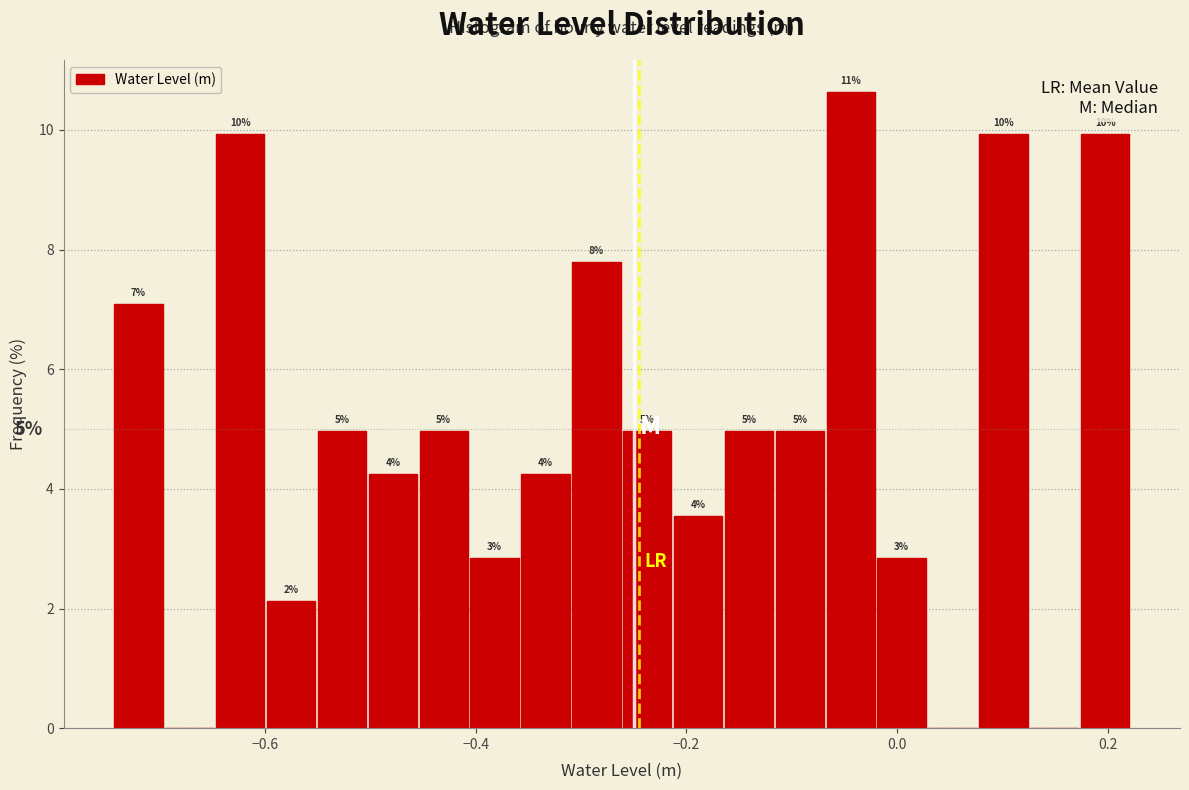

Read against the x-axis, roughly where is the centre of the tallest bar?

-0.04